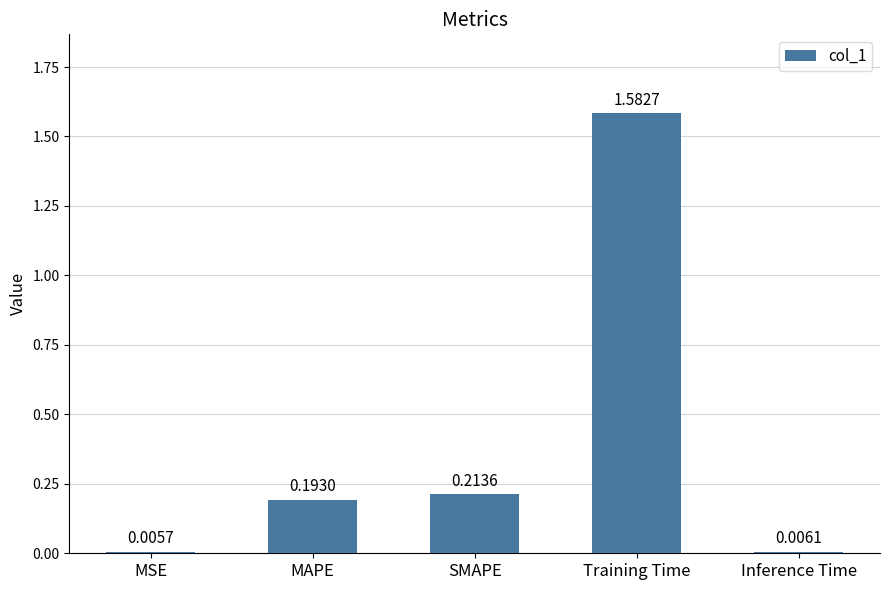

Between Training Time and Inference Time, which is larger?

Training Time